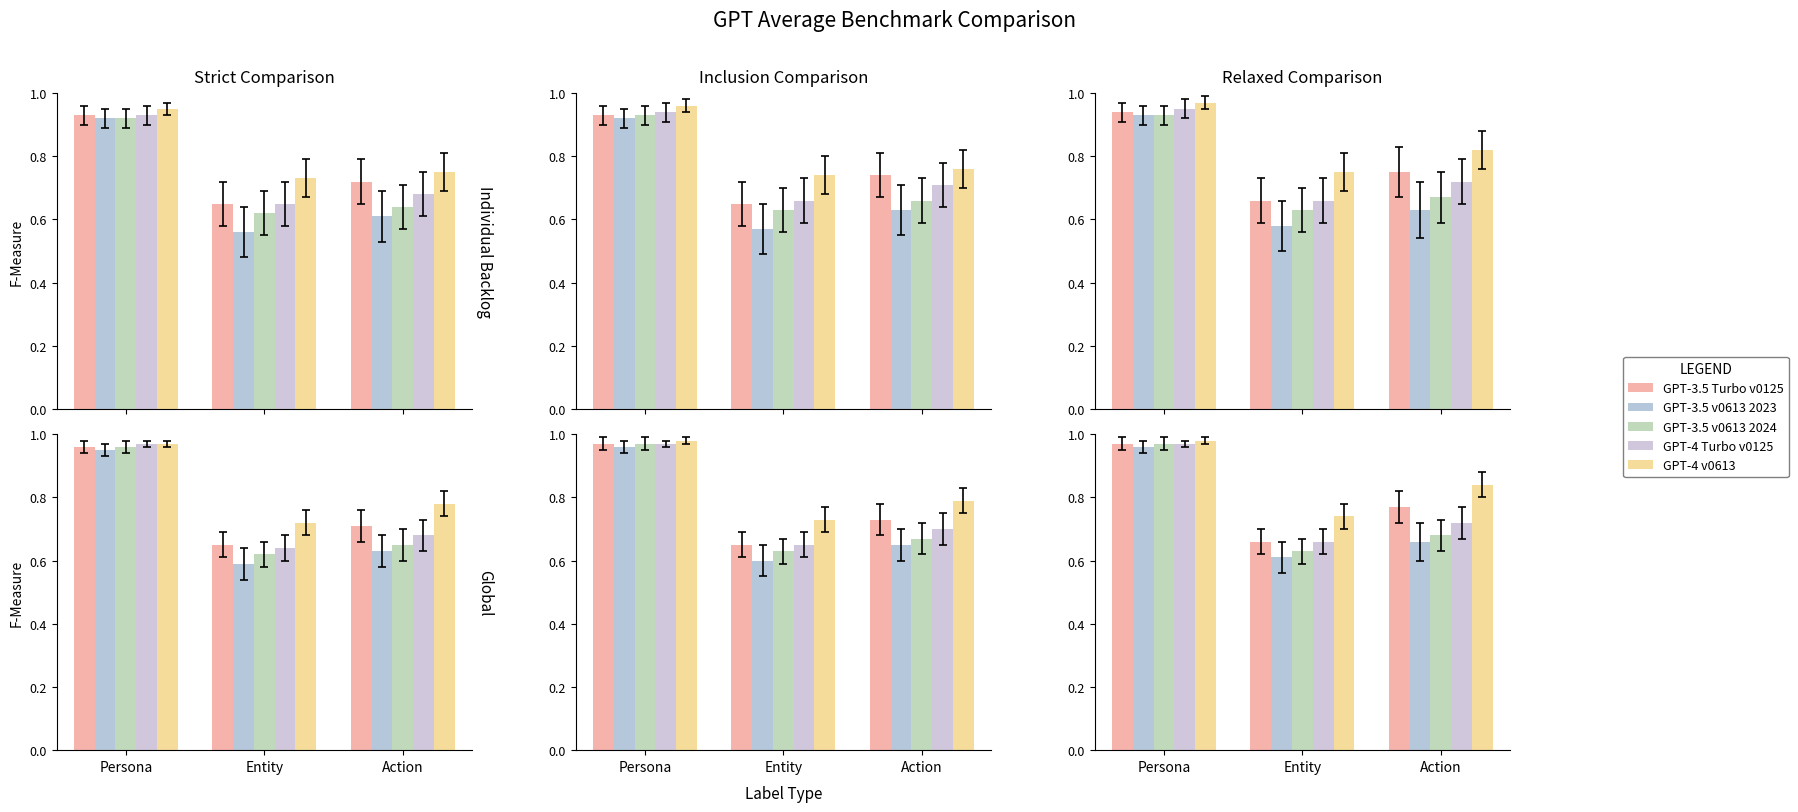

What is the highest value of the GPT-4 v0613 series?

1.0